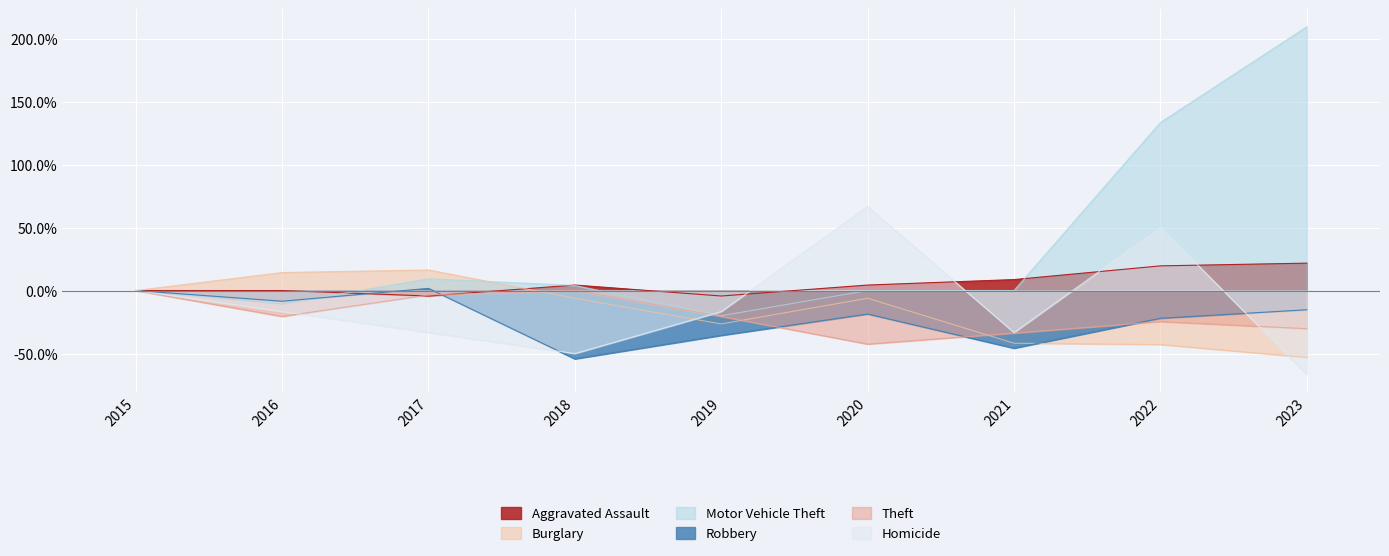

Is it true that Burglary equals -41.8 at 2021?

True